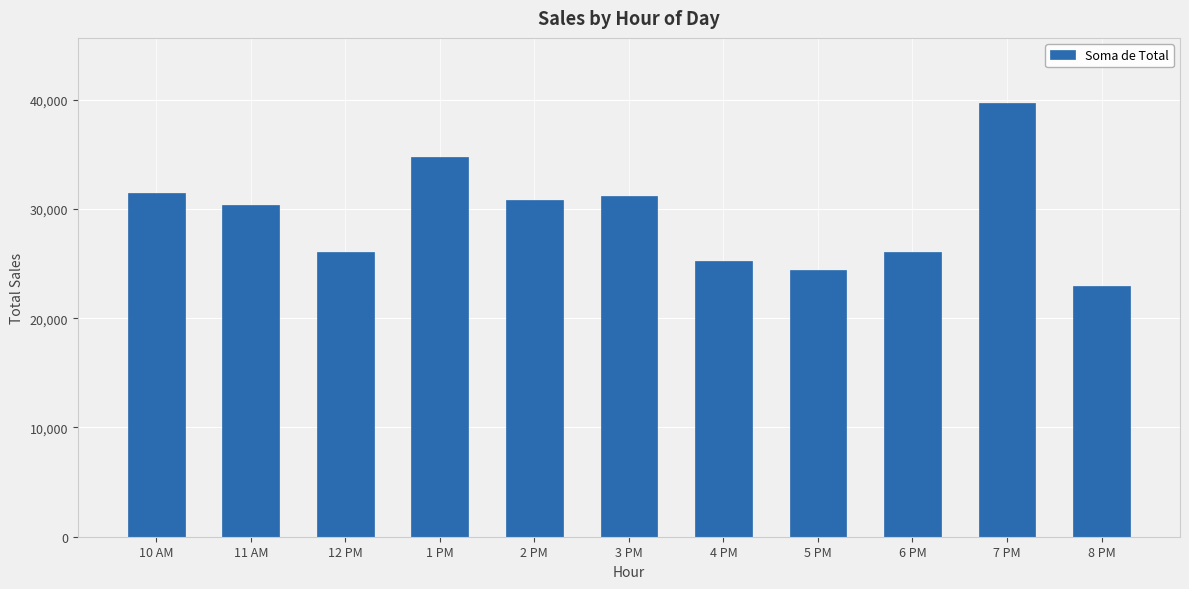

What is the greatest value displayed?

39699.5